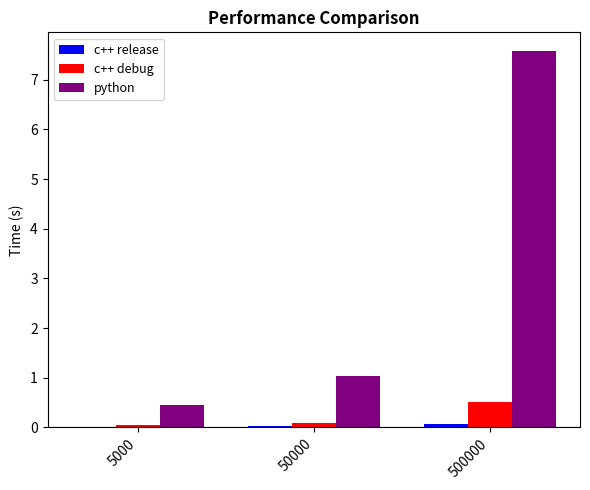

Is the value of c++ debug at 50000 greater than the value of python at 50000?

No